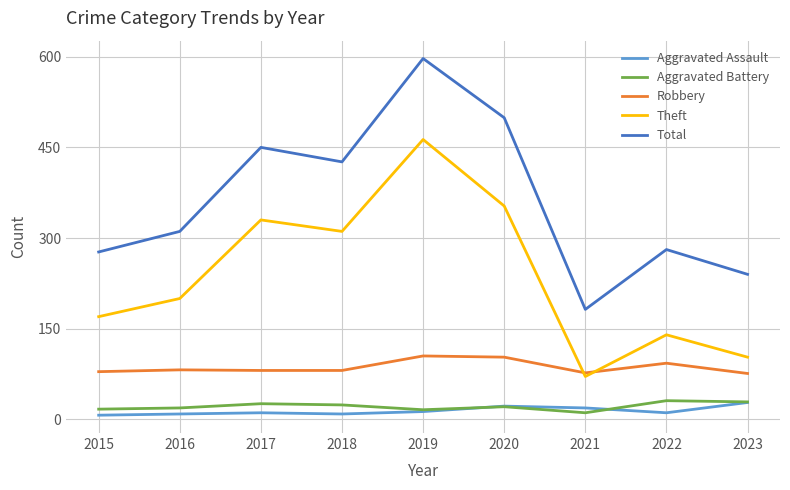

True or false: Total has a value of 769 at 2017.

False